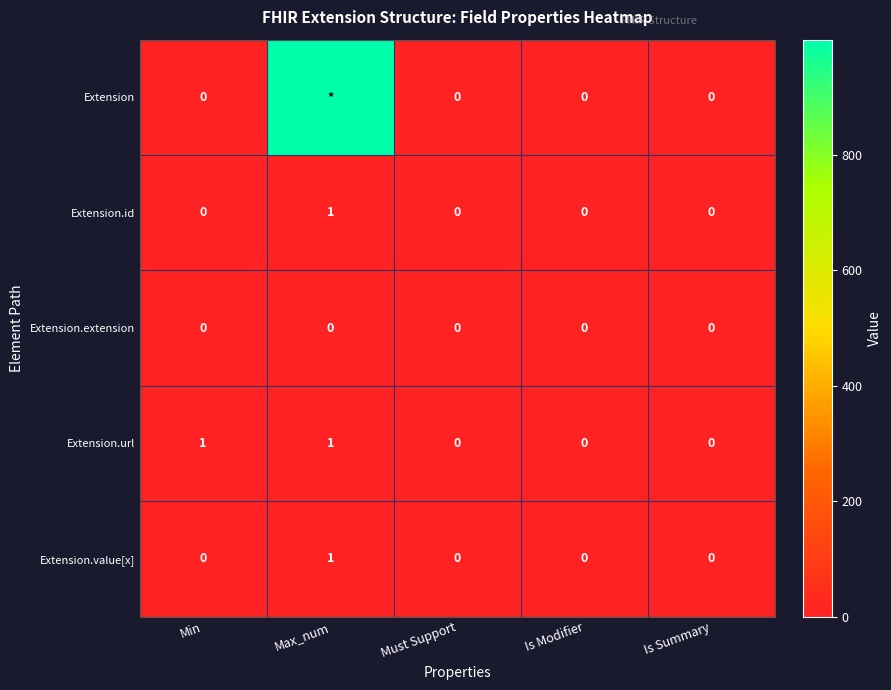

How many Extension.value[x] values are between 0 and 1?

5